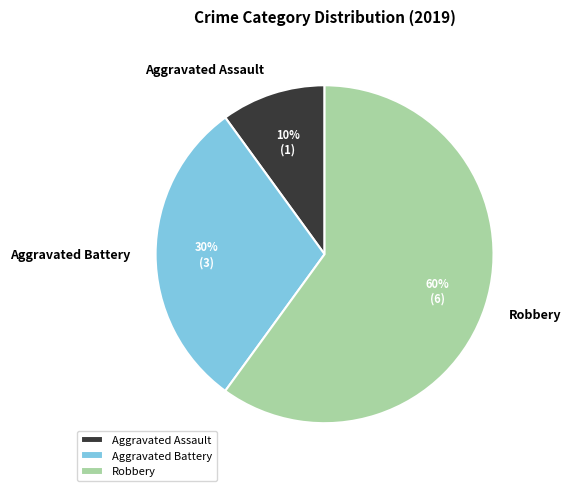

How many slices are in this pie chart?

3